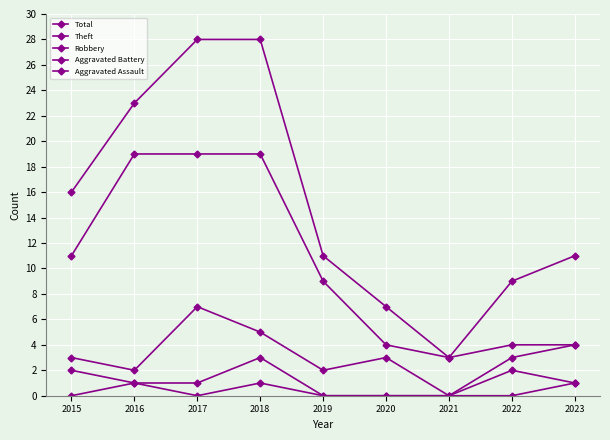

True or false: Robbery has more than 0 points higher than both neighbors.

True